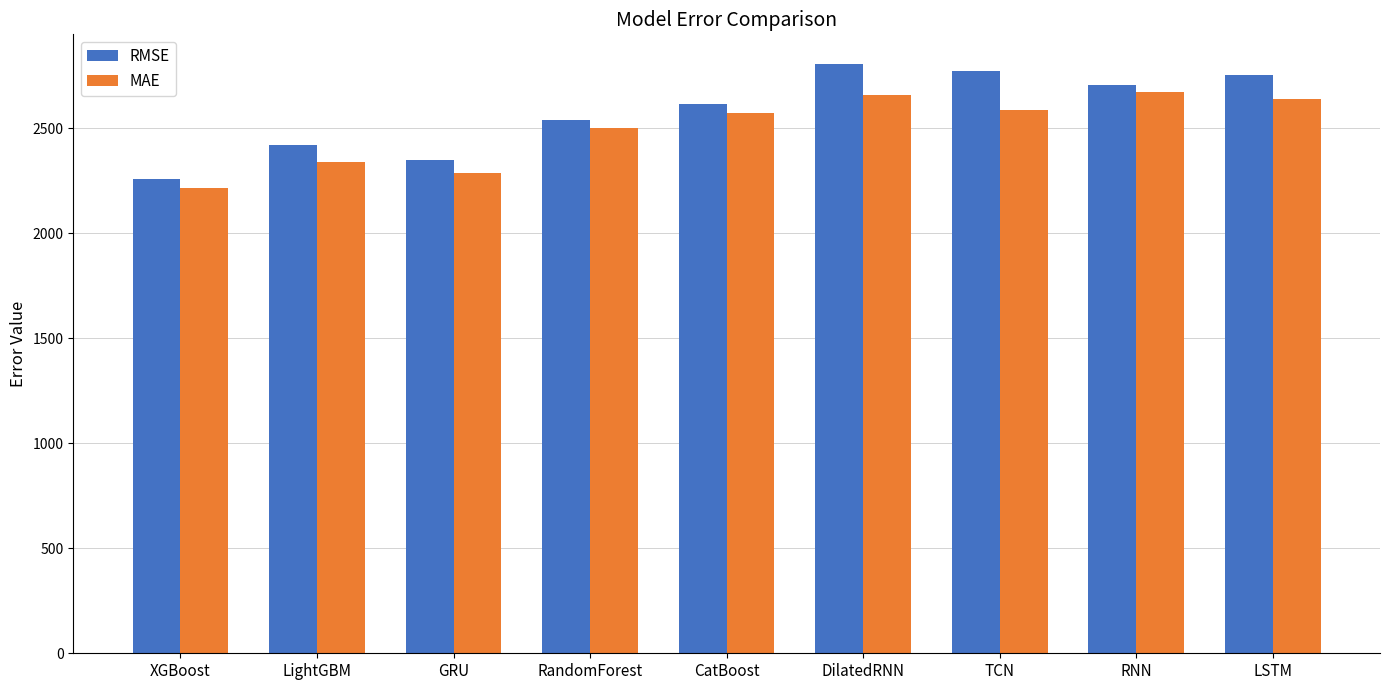

List the series in order of their overall mean, highest first.

RMSE, MAE